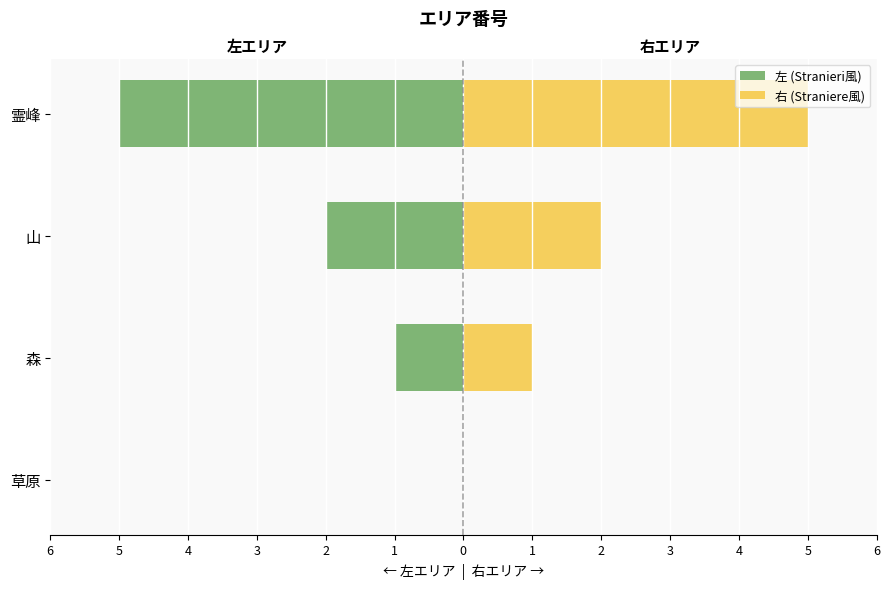

At how many categories does at least one series exceed 3?

1